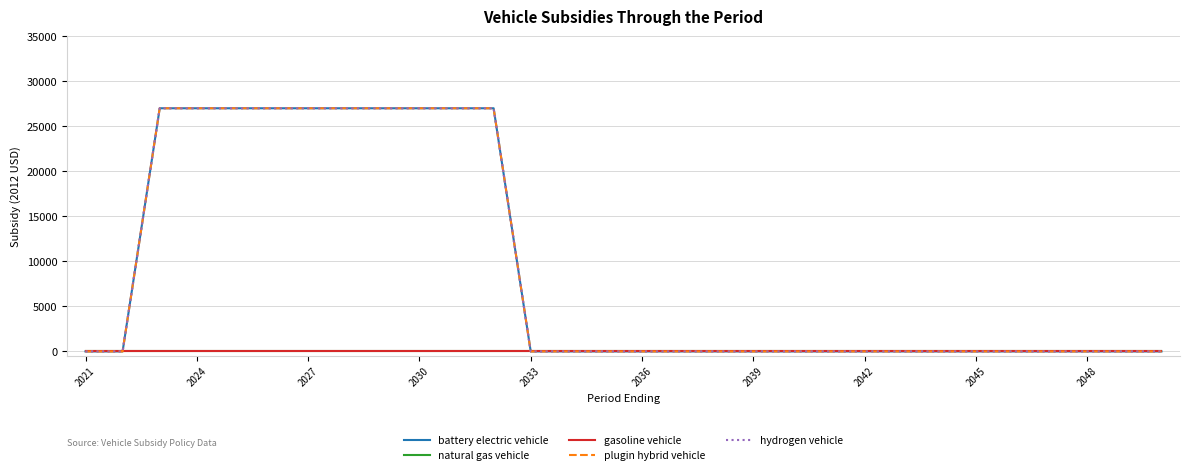

Does the chart display data point markers on the line(s)?

No